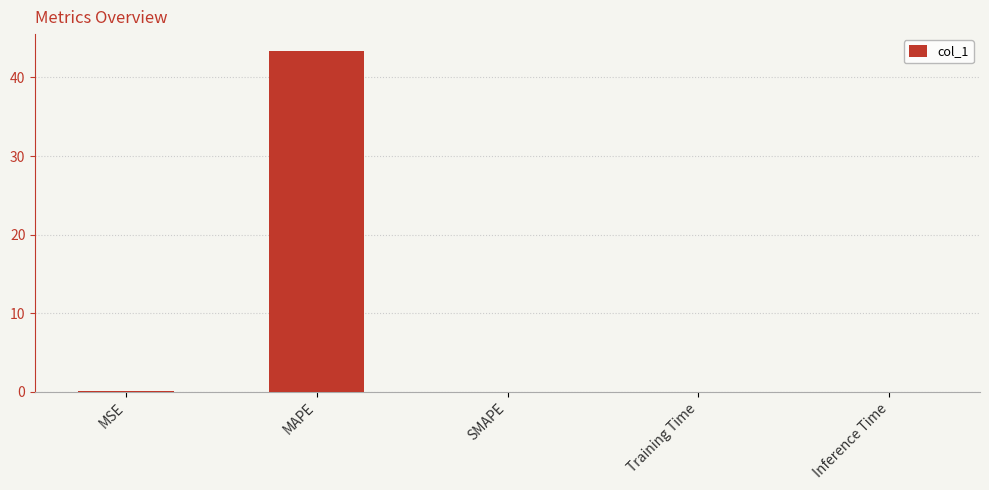

Which has a higher value, MAPE or SMAPE?

MAPE